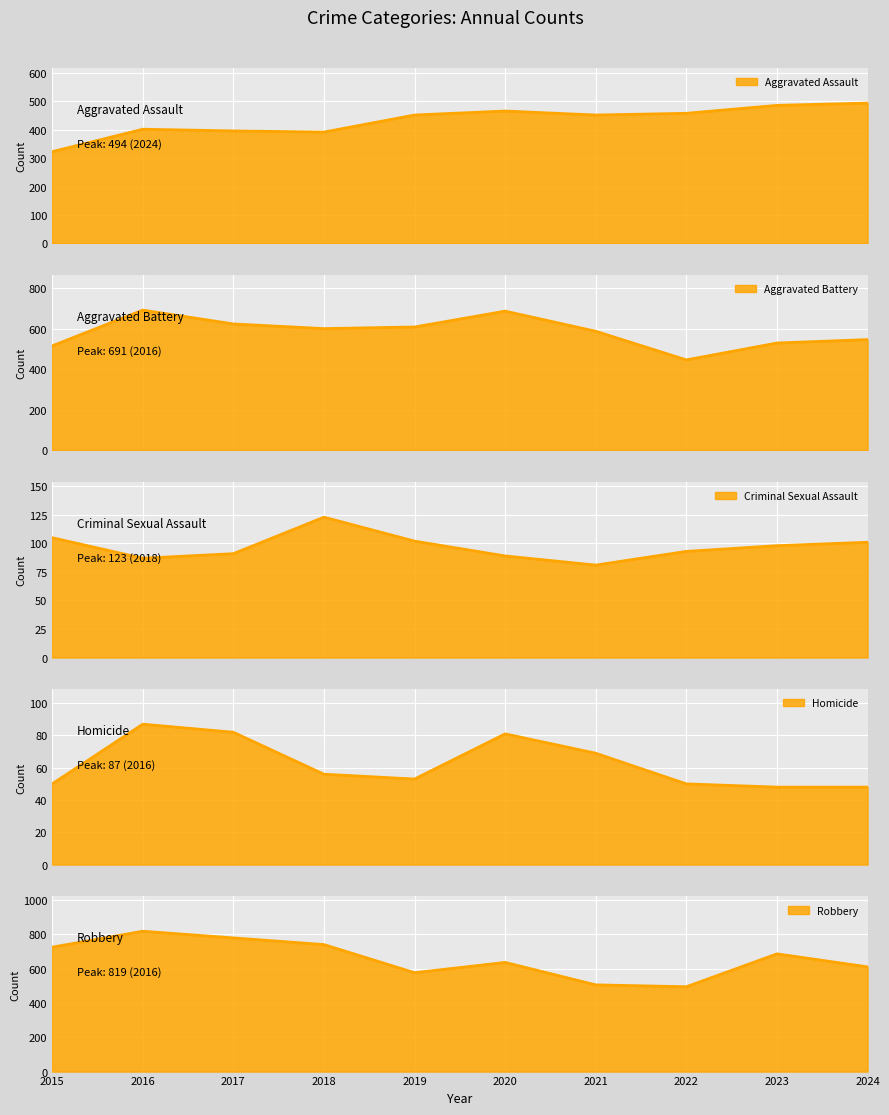

How many interior local peaks does the Aggravated Battery series have?

2